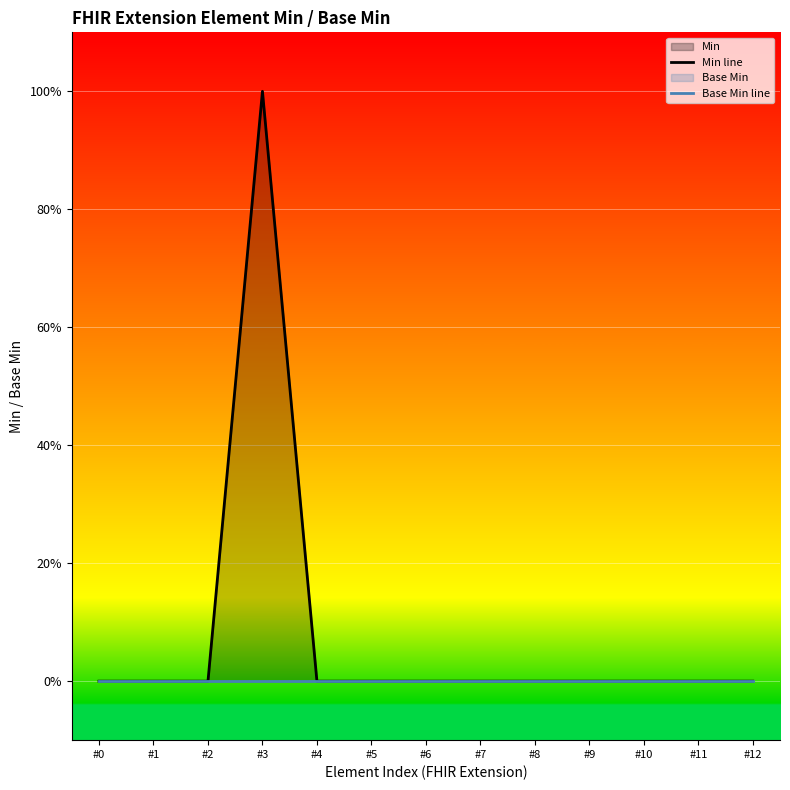

At how many categories does at least one series exceed 0?

1